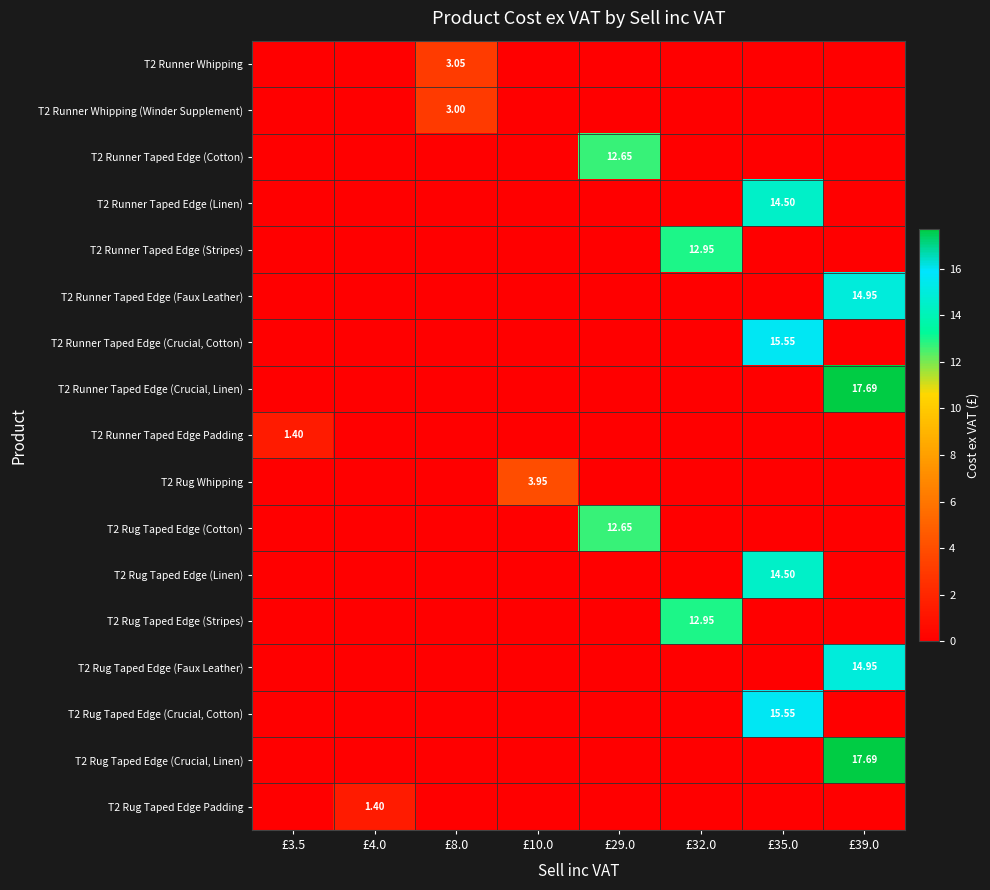

What is the greatest value displayed?

17.7